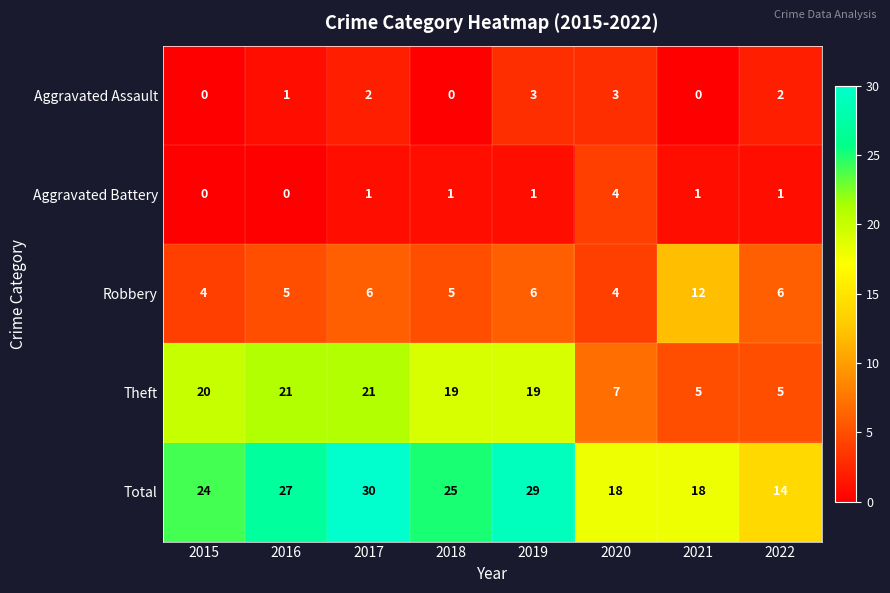

At which category is the sum across all series the highest?

2017